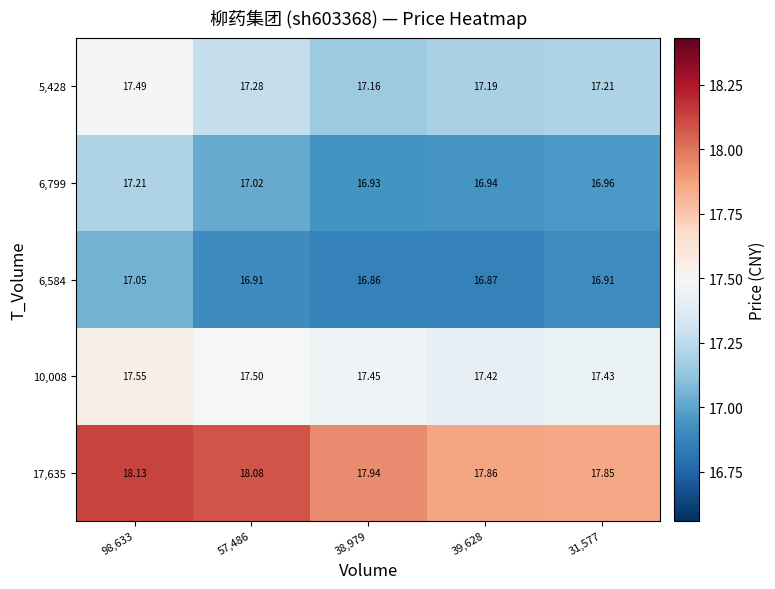

What is the difference between the highest and lowest values at 57,486?

1.2